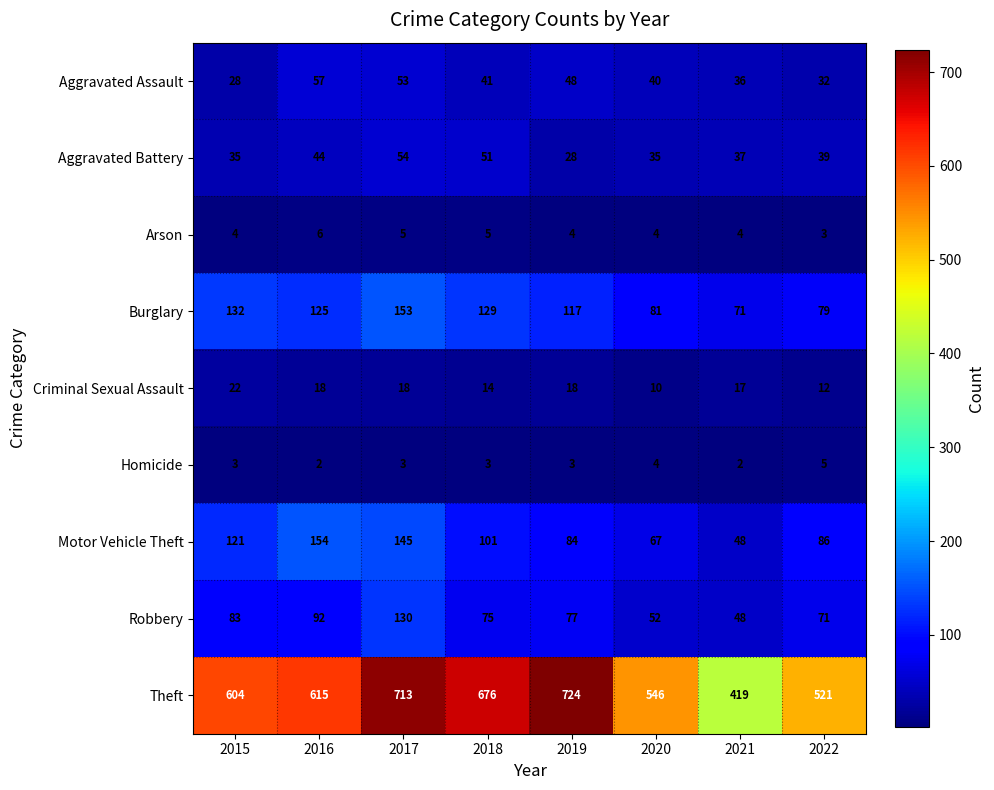

Which series has the largest total across all categories?

Theft